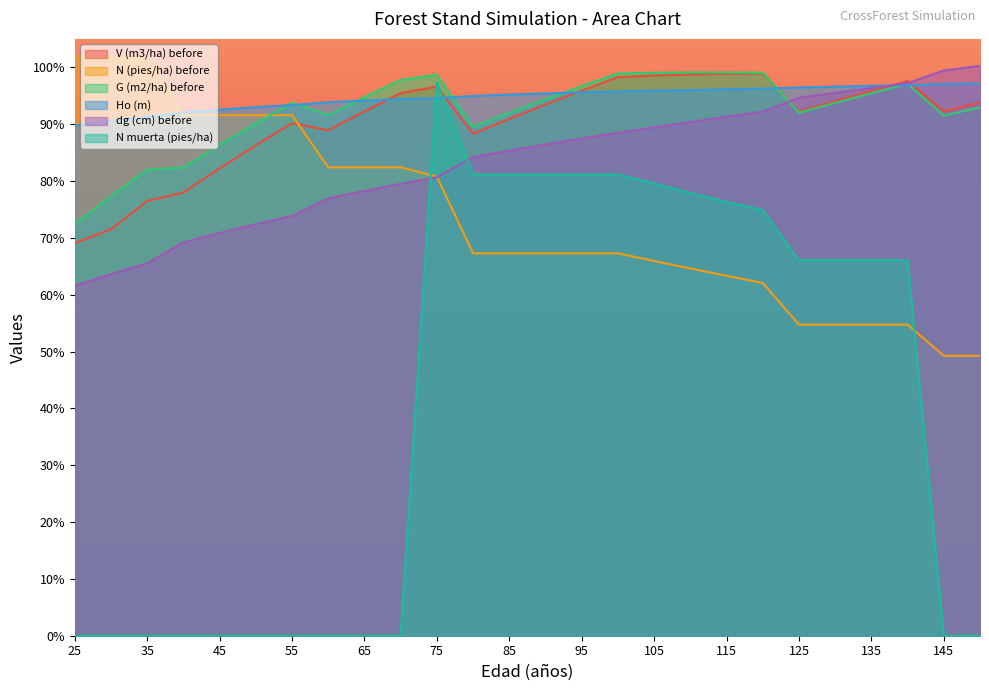

What is the spread (max minus min) of values at 95?

29.4